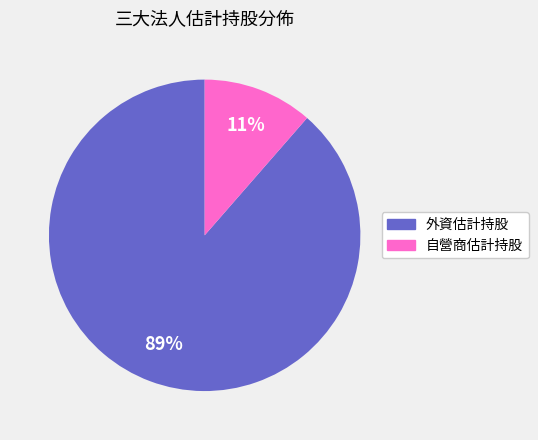

To the nearest percent, what portion does 外資估計持股 represent?

89%